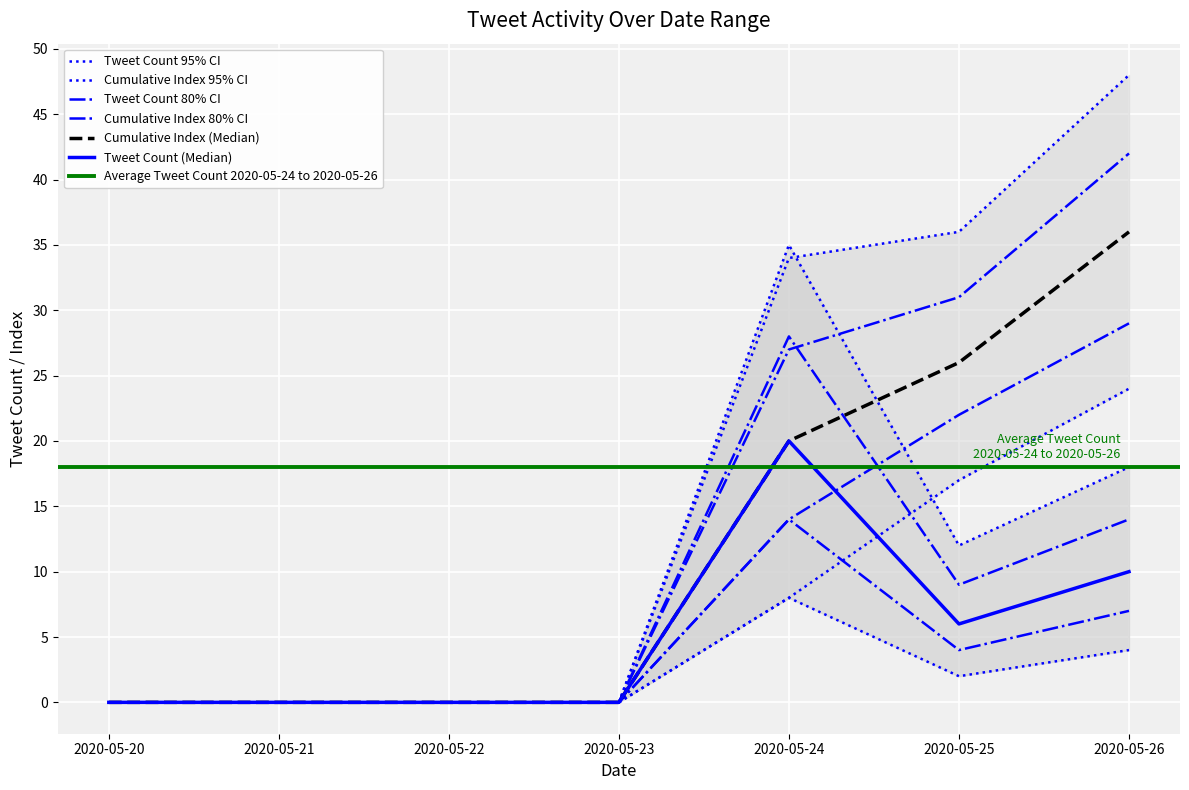

Reading left to right, extract all data points from this chart.

Tweet Count: 0	0	0	0	20	6	10
Cumulative Index: 0	0	0	0	20	26	36